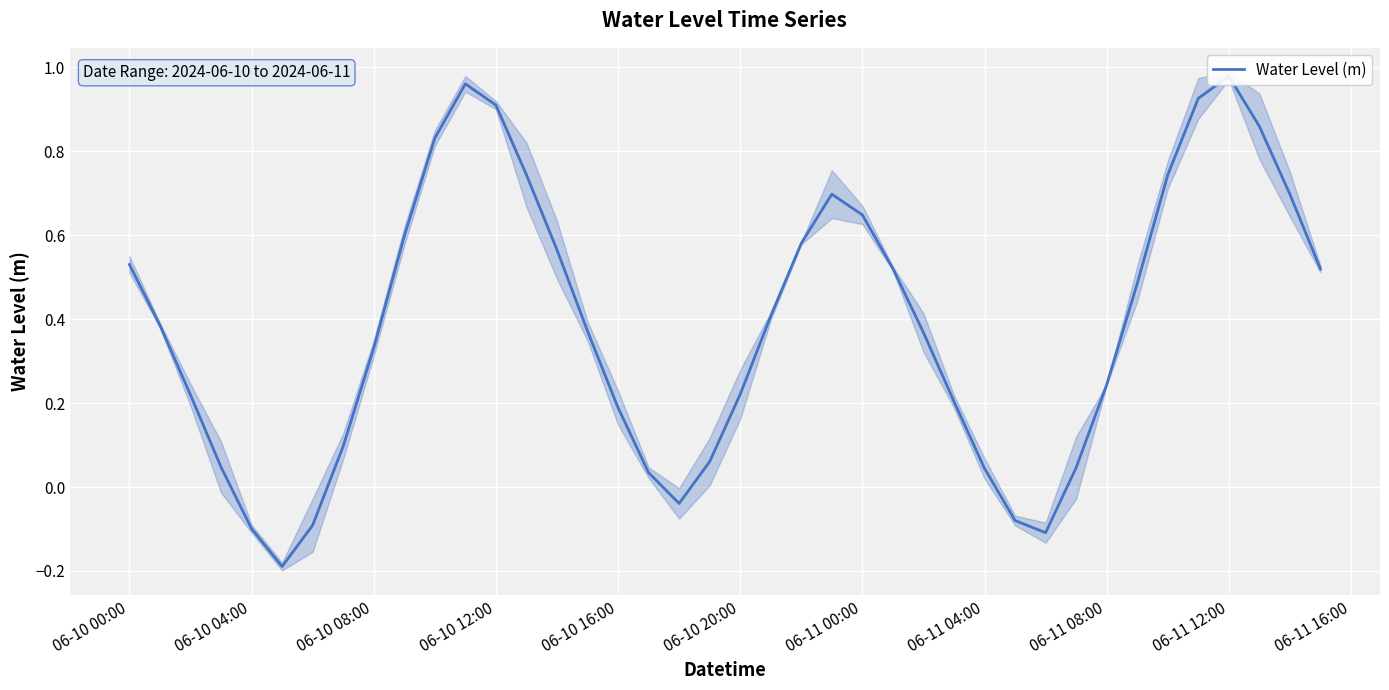

What position from the left is 06-10 04:00?

2